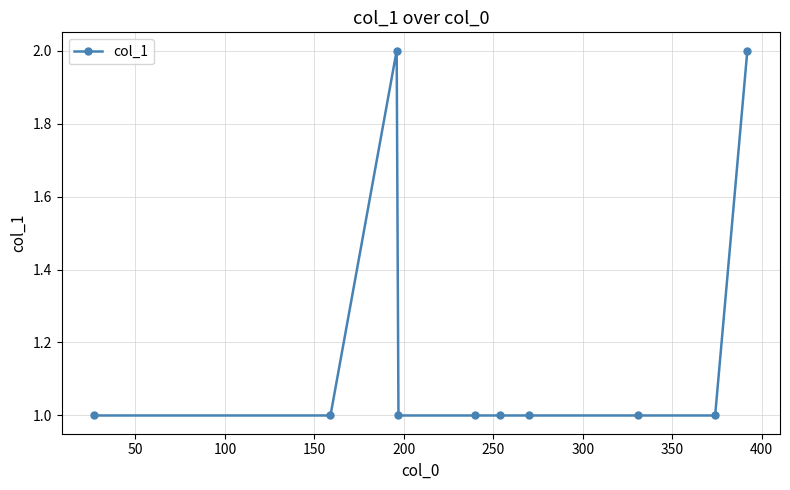

Reading left to right, list all the values displayed in this chart.

1	1	2	1	1	1	1	1	1	2